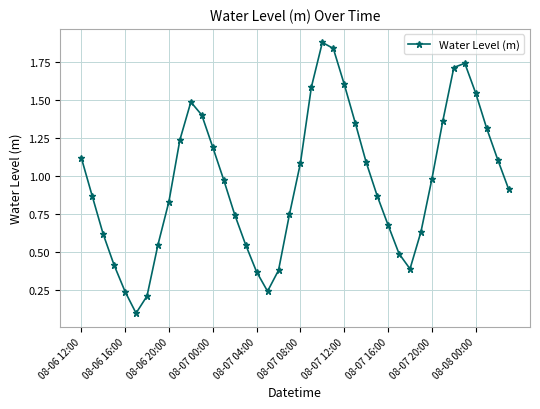

How many lines are shown in the chart?

1